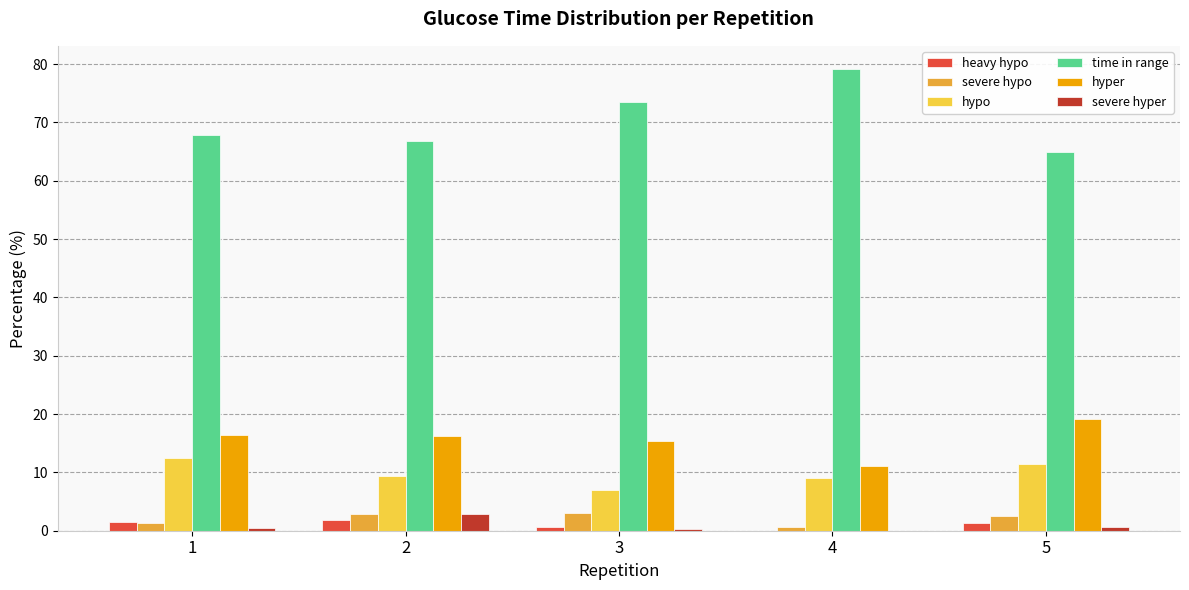

What is the sum of the severe hyper values at 3 and 1?

0.8